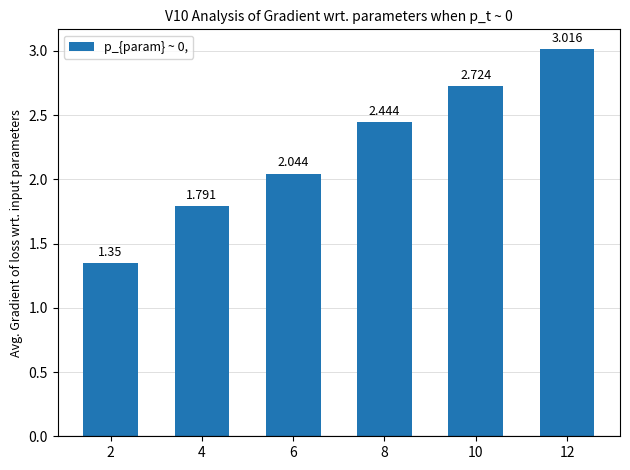

List the labels in order of value, smallest first.

2, 4, 6, 8, 10, 12